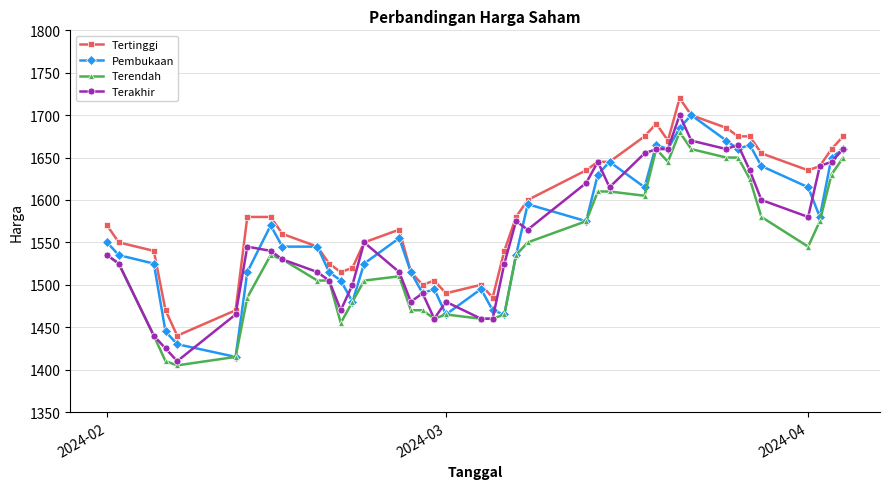

What is the maximum value shown in the chart?

1720